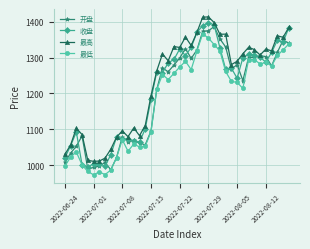

What is the minimum value shown in the chart?

972.8